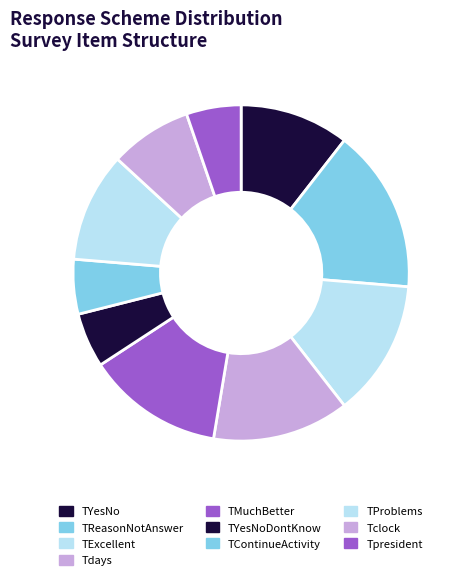

Approximately how many times larger is the value at TContinueActivity compared to TYesNo?

0.5